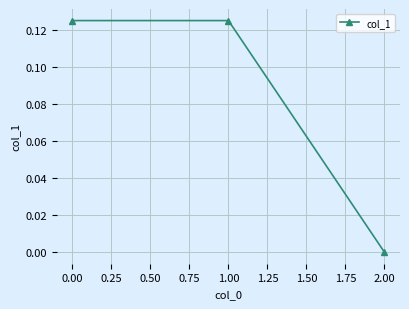

What is the label of the 3rd point from the left?

2.00